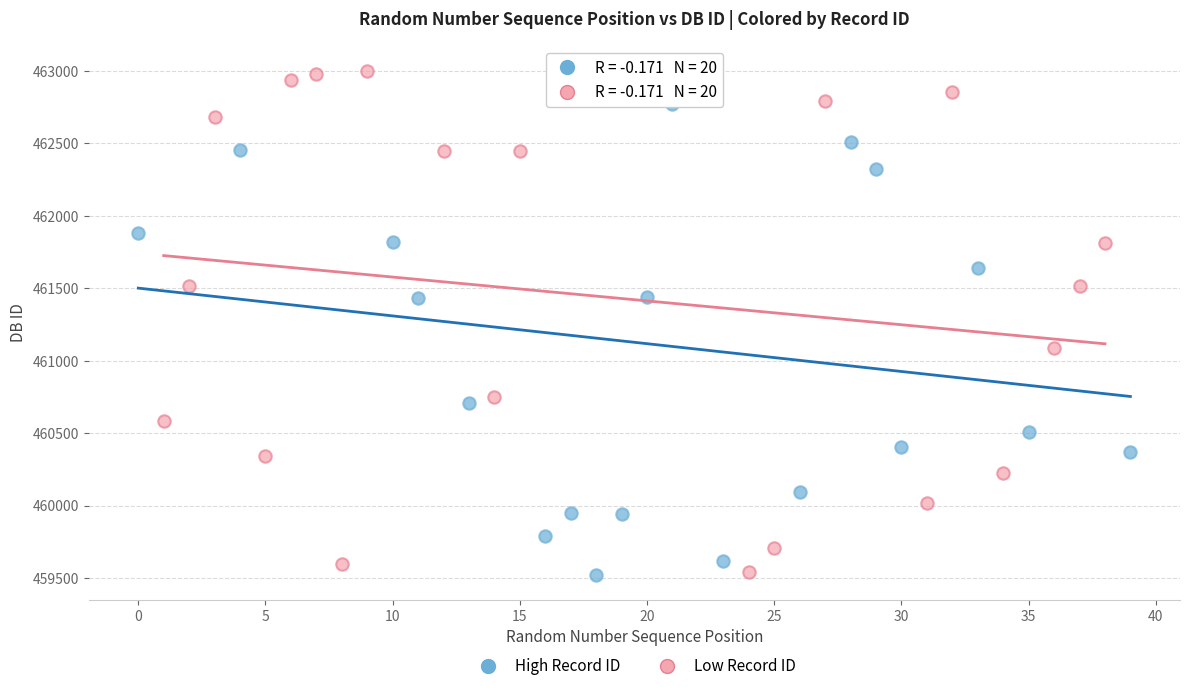

Which series has the widest spread of Y values?

Low Record ID